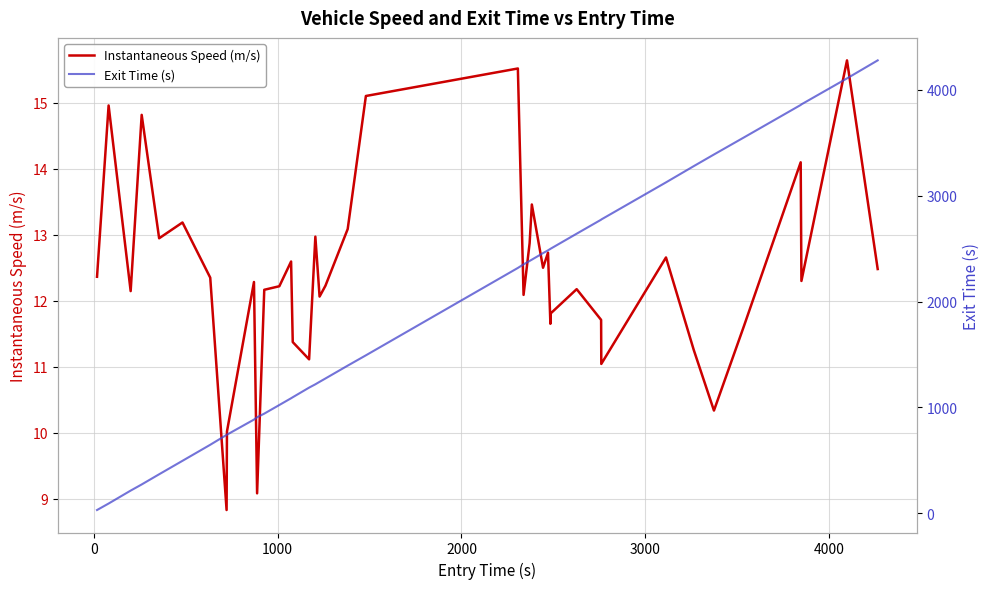

How many data points in Instantaneous Speed (m/s) are less than 12?

12